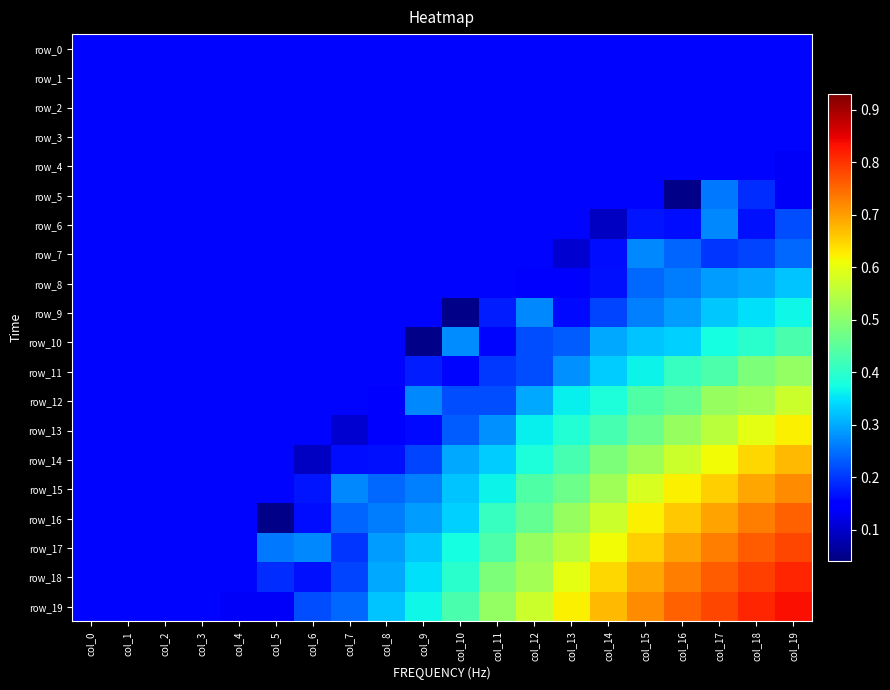

Reading left to right, what are all the values shown in this chart?

row_0: 0.2	0.2	0.2	0.2	0.2	0.2	0.2	0.2	0.2	0.2	0.2	0.2	0.2	0.2	0.2	0.2	0.2	0.2	0.2	0.2
row_1: 0.2	0.2	0.2	0.2	0.2	0.2	0.2	0.2	0.2	0.2	0.2	0.2	0.2	0.2	0.2	0.2	0.2	0.2	0.2	0.2
row_2: 0.2	0.2	0.2	0.2	0.2	0.2	0.2	0.2	0.2	0.2	0.2	0.2	0.2	0.2	0.2	0.2	0.2	0.2	0.2	0.2
row_3: 0.2	0.2	0.2	0.2	0.2	0.2	0.2	0.2	0.2	0.2	0.2	0.2	0.2	0.2	0.2	0.2	0.2	0.2	0.2	0.2
row_4: 0.2	0.2	0.2	0.2	0.2	0.2	0.2	0.2	0.2	0.2	0.2	0.2	0.2	0.2	0.2	0.2	0.2	0.2	0.2	0.1
row_5: 0.2	0.2	0.2	0.2	0.2	0.2	0.2	0.2	0.2	0.2	0.2	0.2	0.2	0.2	0.2	0.2	0.0	0.3	0.2	0.1
row_6: 0.2	0.2	0.2	0.2	0.2	0.2	0.2	0.2	0.2	0.2	0.2	0.2	0.2	0.2	0.1	0.2	0.2	0.3	0.2	0.2
row_7: 0.2	0.2	0.2	0.2	0.2	0.2	0.2	0.2	0.2	0.2	0.2	0.2	0.2	0.1	0.2	0.3	0.2	0.2	0.2	0.2
row_8: 0.2	0.2	0.2	0.2	0.2	0.2	0.2	0.2	0.2	0.2	0.2	0.2	0.1	0.1	0.2	0.2	0.3	0.3	0.3	0.3
row_9: 0.2	0.2	0.2	0.2	0.2	0.2	0.2	0.2	0.2	0.2	0.0	0.2	0.3	0.2	0.2	0.3	0.3	0.3	0.3	0.4
row_10: 0.2	0.2	0.2	0.2	0.2	0.2	0.2	0.2	0.2	0.0	0.3	0.2	0.2	0.2	0.3	0.3	0.3	0.4	0.4	0.4
row_11: 0.2	0.2	0.2	0.2	0.2	0.2	0.2	0.2	0.2	0.2	0.2	0.2	0.2	0.3	0.3	0.4	0.4	0.4	0.5	0.5
row_12: 0.2	0.2	0.2	0.2	0.2	0.2	0.2	0.2	0.1	0.3	0.2	0.2	0.3	0.4	0.4	0.4	0.5	0.5	0.5	0.6
row_13: 0.2	0.2	0.2	0.2	0.2	0.2	0.2	0.1	0.1	0.2	0.2	0.3	0.4	0.4	0.4	0.5	0.5	0.6	0.6	0.6
row_14: 0.2	0.2	0.2	0.2	0.2	0.2	0.1	0.2	0.2	0.2	0.3	0.3	0.4	0.4	0.5	0.5	0.6	0.6	0.6	0.7
row_15: 0.2	0.2	0.2	0.2	0.2	0.2	0.2	0.3	0.2	0.3	0.3	0.4	0.4	0.5	0.5	0.6	0.6	0.7	0.7	0.7
row_16: 0.2	0.2	0.2	0.2	0.2	0.0	0.2	0.2	0.3	0.3	0.3	0.4	0.5	0.5	0.6	0.6	0.7	0.7	0.7	0.8
row_17: 0.2	0.2	0.2	0.2	0.2	0.3	0.3	0.2	0.3	0.3	0.4	0.4	0.5	0.6	0.6	0.7	0.7	0.7	0.8	0.8
row_18: 0.2	0.2	0.2	0.2	0.2	0.2	0.2	0.2	0.3	0.3	0.4	0.5	0.5	0.6	0.6	0.7	0.7	0.8	0.8	0.8
row_19: 0.2	0.2	0.2	0.2	0.1	0.1	0.2	0.2	0.3	0.4	0.4	0.5	0.6	0.6	0.7	0.7	0.8	0.8	0.8	0.8